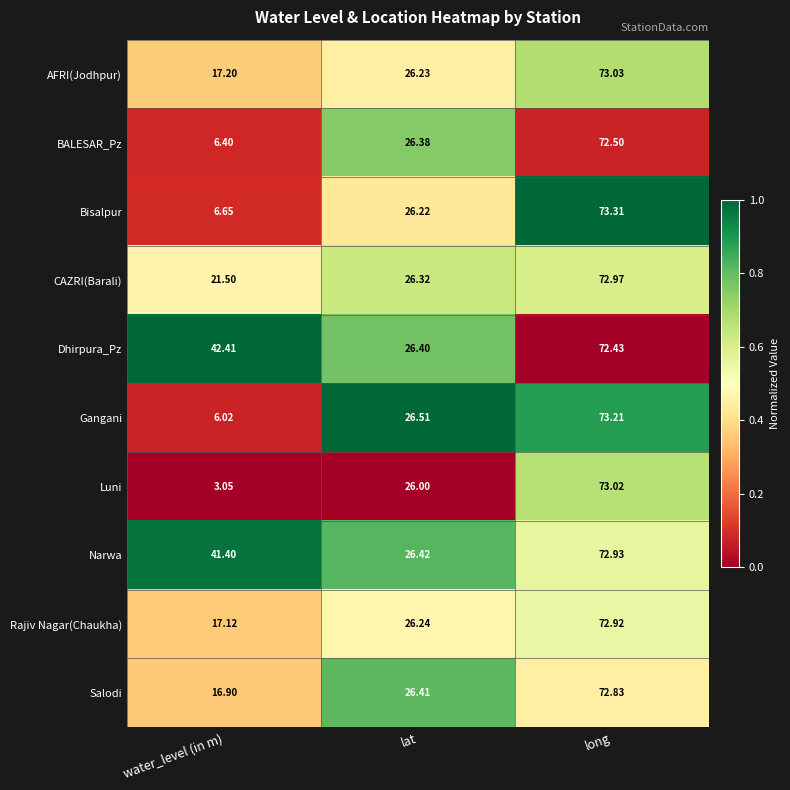

Which series has the largest range (max minus min)?

Luni